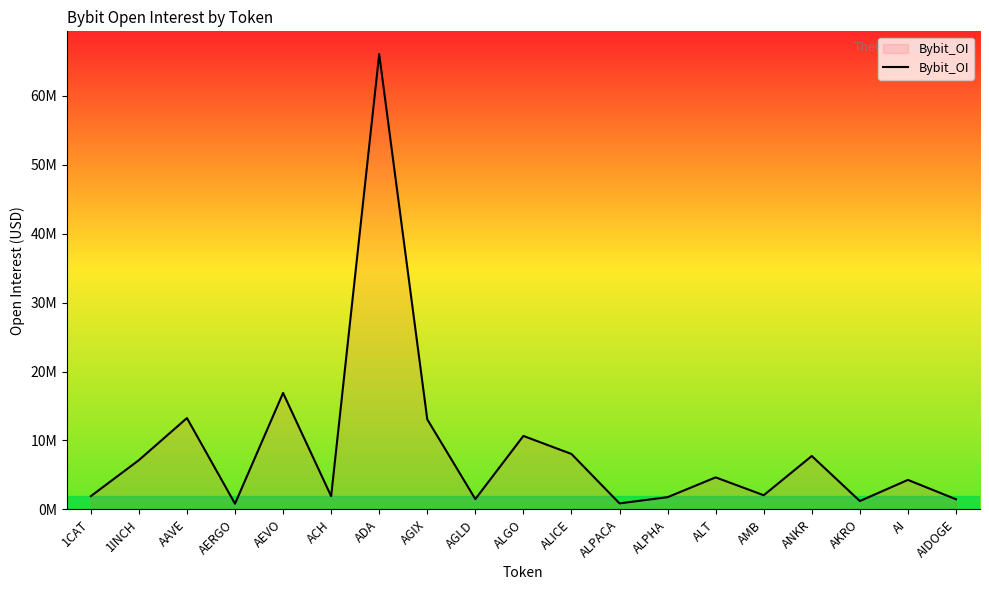

Is this an area chart (filled region under the line)?

Yes